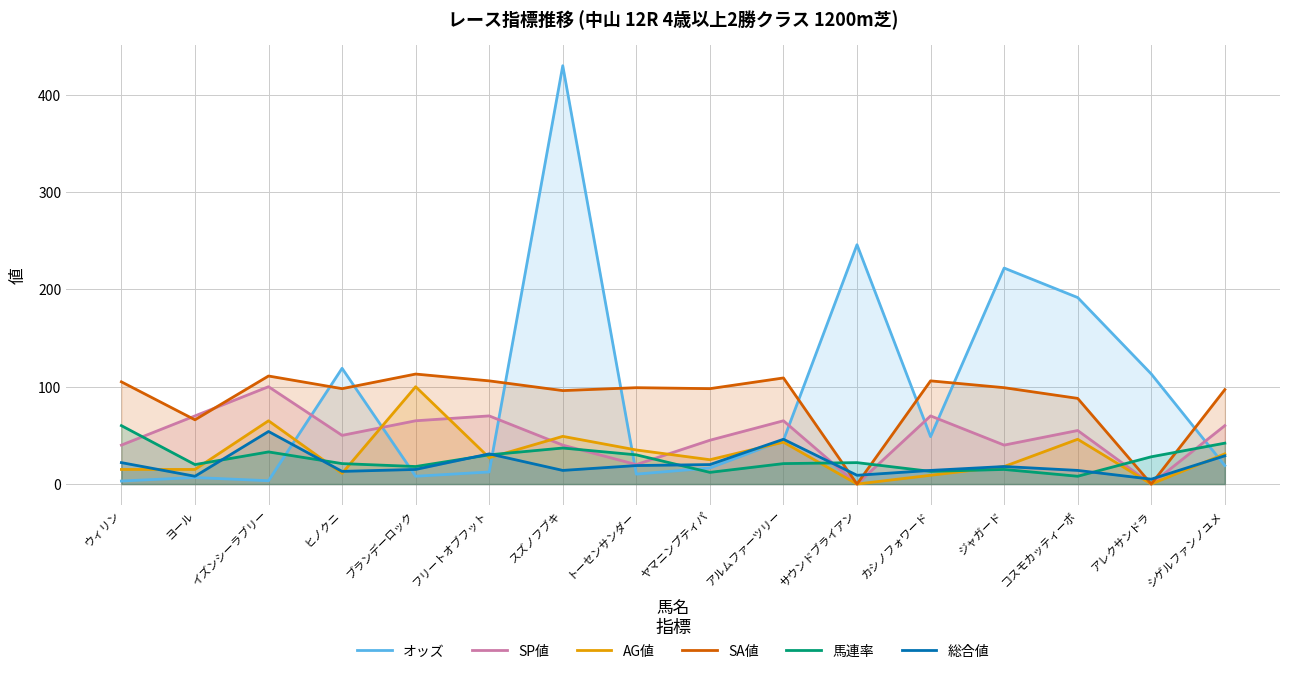

What is the difference between the AG値 values at スズノフブキ and イズンシーラブリー?

16.0